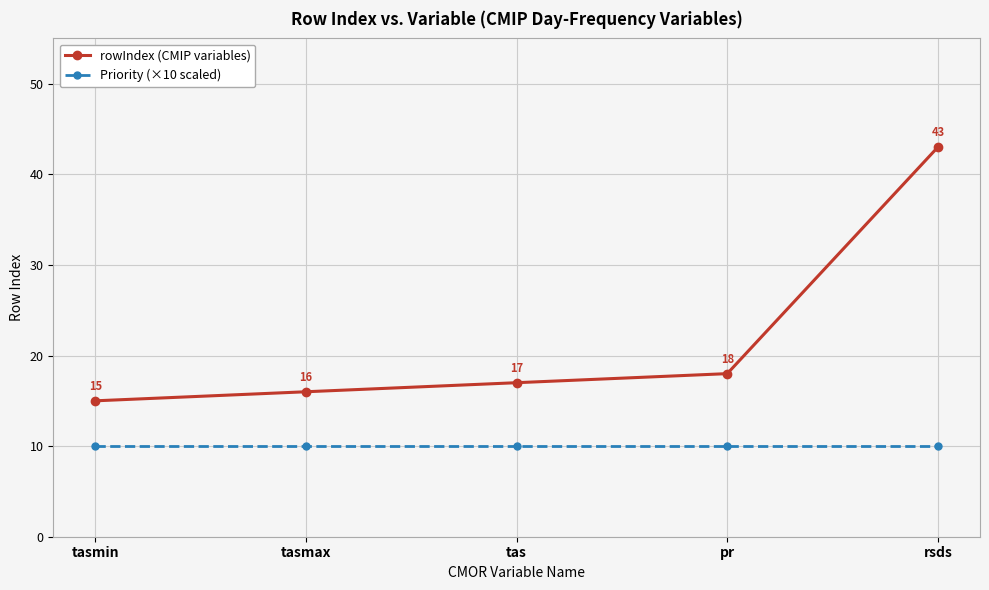

What is the label of the 2nd point from the right?

pr